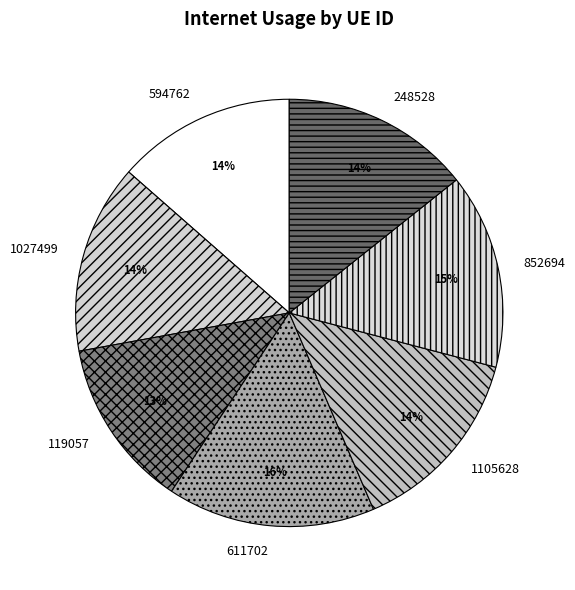

To the nearest percent, what is the average slice percentage?

14%